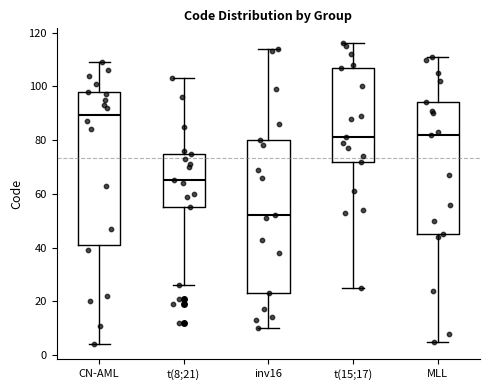

Reading left to right, transcribe this box plot: for each box, give where its median line is, the range the box spans, and where its two whiskers end, as read against the y-axis. The values are not printed on the chart, so give them approximately, as read against the axis.

CN-AML: median 90, box 42 to 98, whiskers 4 to 110
t(8;21): median 66, box 56 to 76, whiskers 26 to 104
inv16: median 52, box 24 to 80, whiskers 10 to 114
t(15;17): median 82, box 72 to 108, whiskers 26 to 116
MLL: median 82, box 46 to 94, whiskers 6 to 112